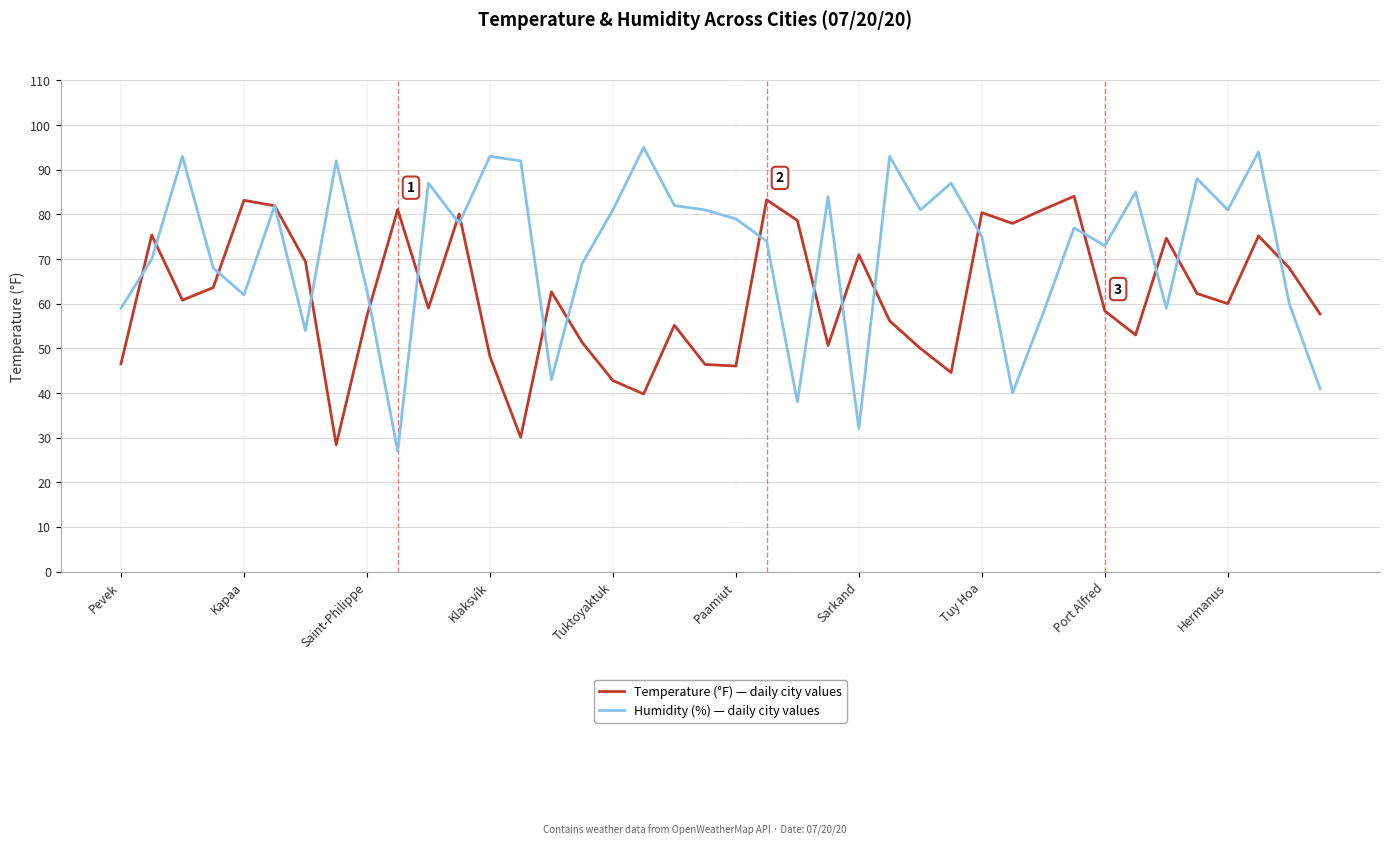

What is the maximum value shown in the chart?

95.0